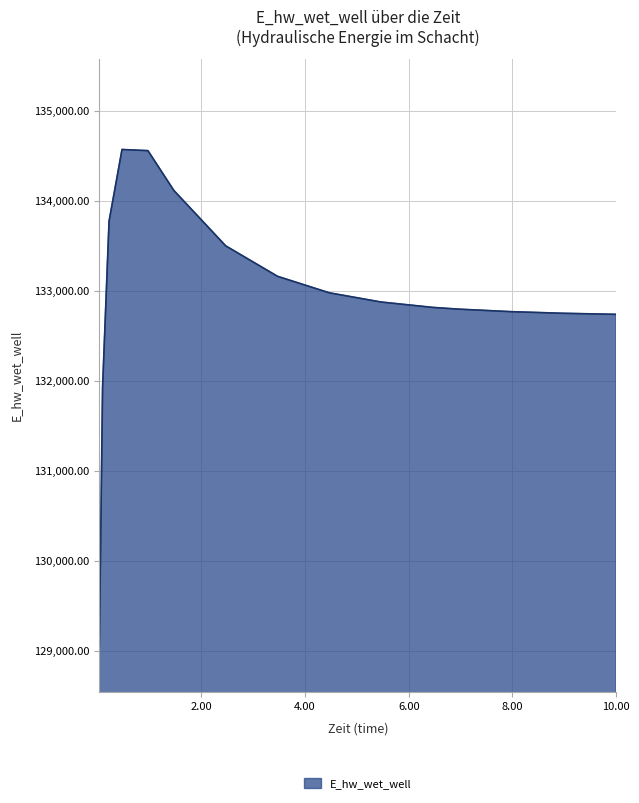

What is the maximum value shown in the chart?

134571.7